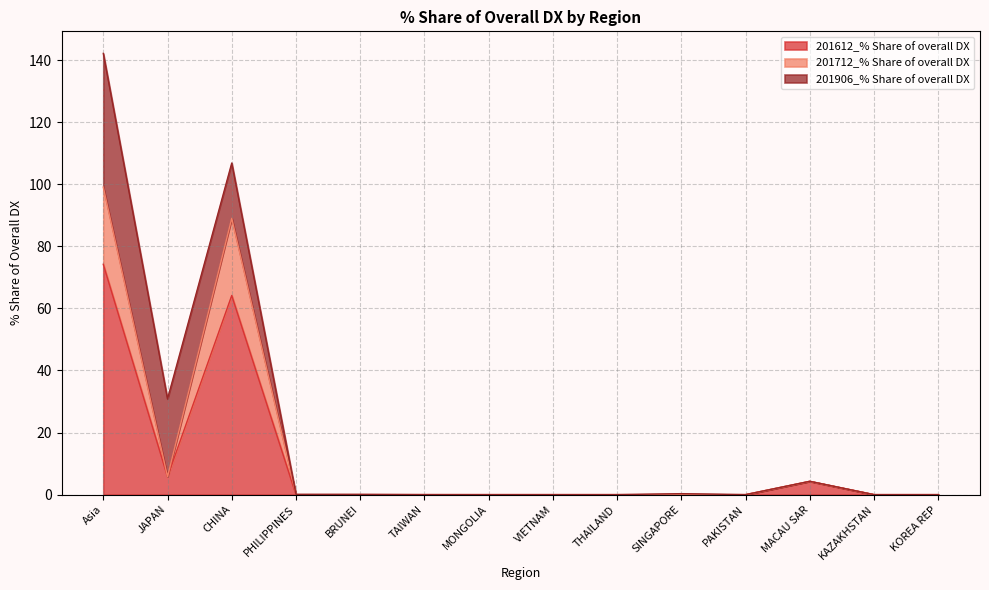

At which label does 201612_% Share of overall DX reach its minimum?

PHILIPPINES